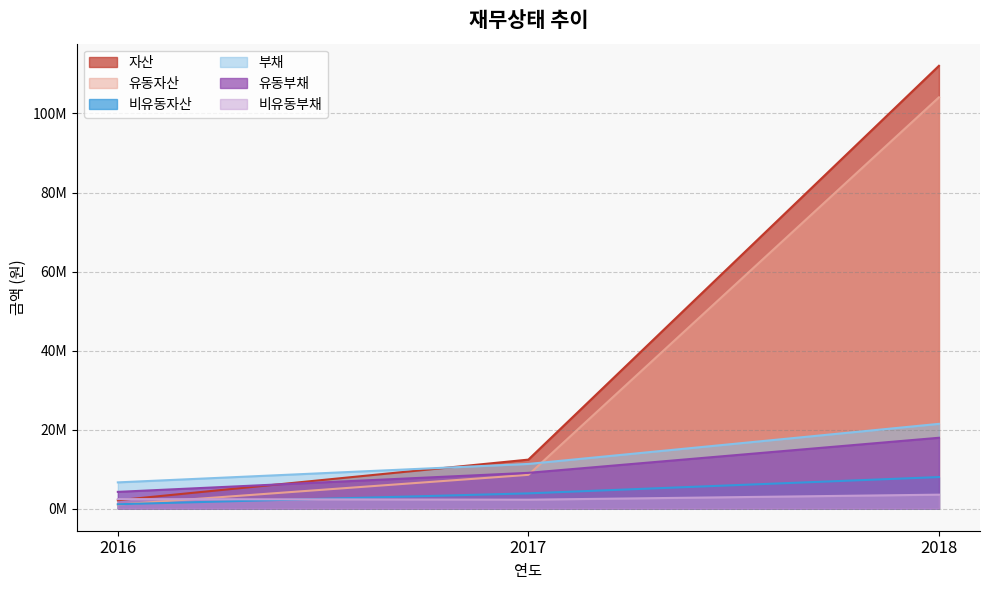

The 비유동부채 series shows 3521104 at 2018. True or false?

True